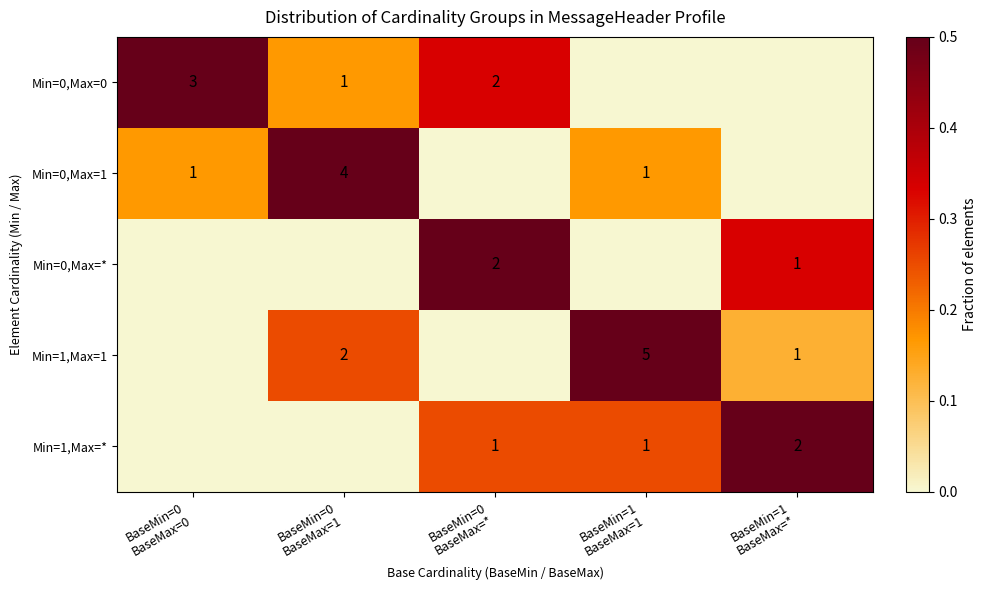

Which has a higher value, BaseMin=0
BaseMax=0 or BaseMin=0
BaseMax=*?

BaseMin=0
BaseMax=0